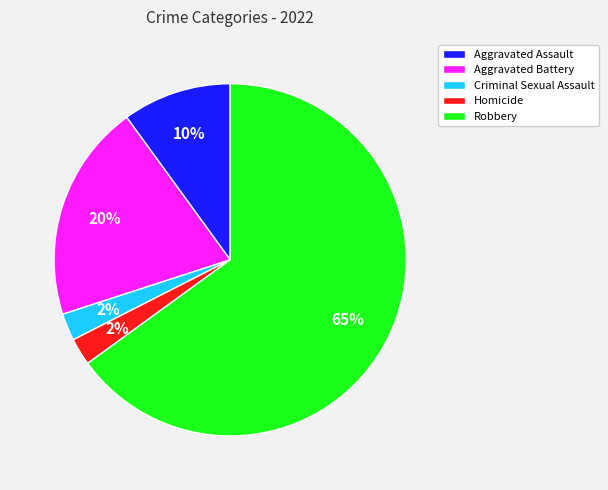

Which has a higher value, Aggravated Assault or Aggravated Battery?

Aggravated Battery